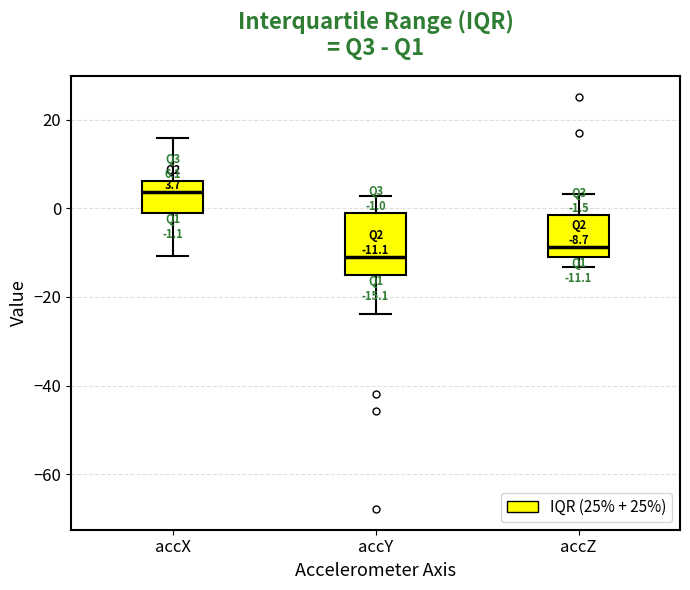

Comparing the boxes themselves (not the whiskers), which one is the tallest?

accY